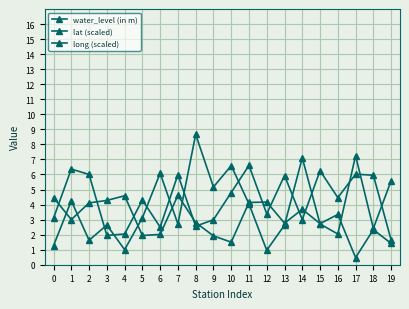

What is the sum of all long (scaled) values?

60.3